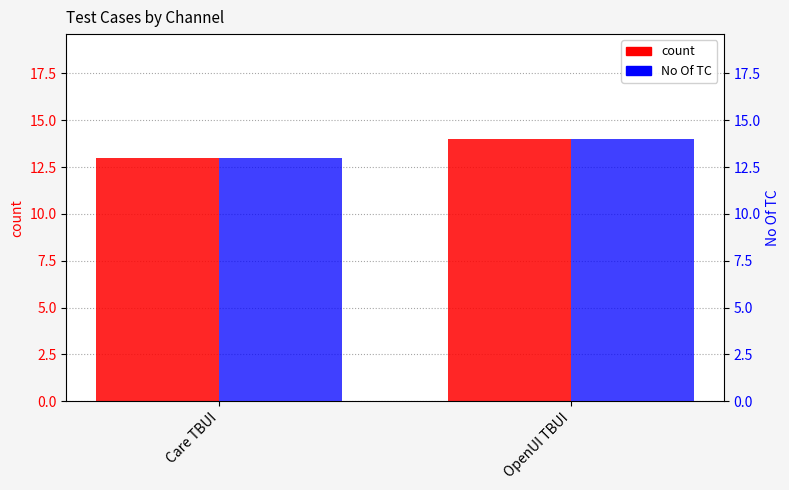

Reading right to left, list all the values displayed in this chart.

count: 14	13
No Of TC: 14	13